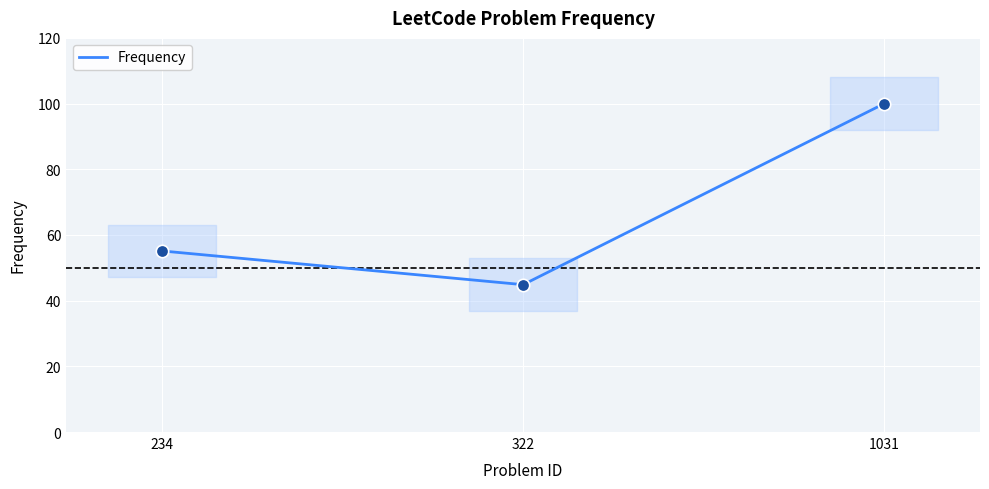

Which has a higher value, 1031 or 322?

1031